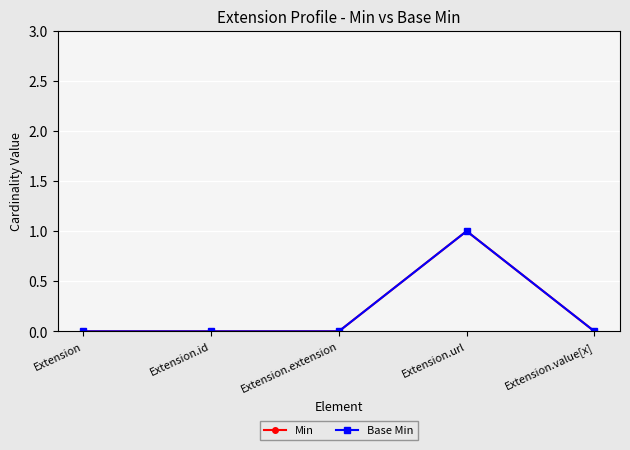

Where is the first local maximum for Min?

Extension.url